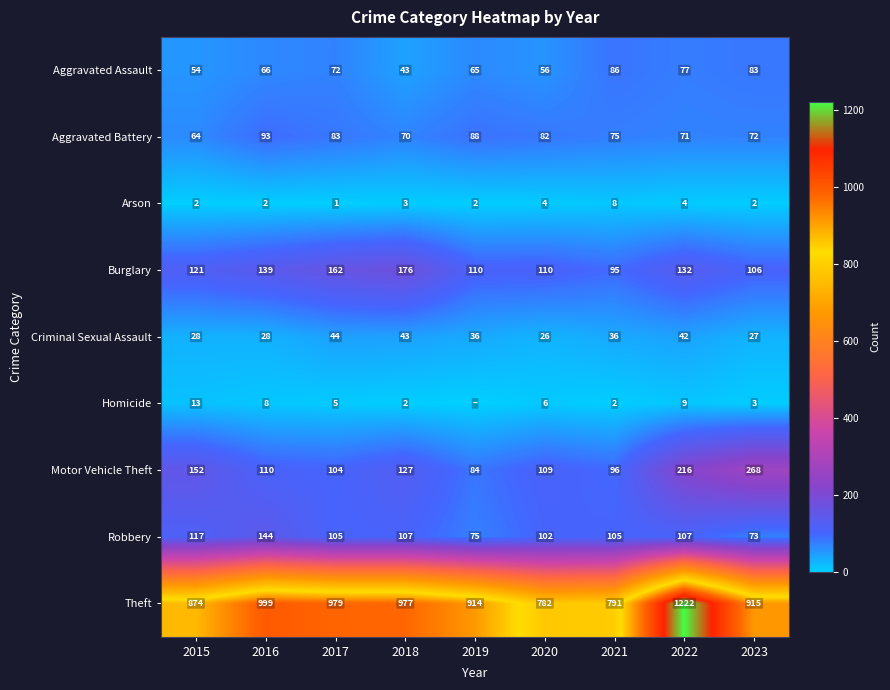

Is the value of Homicide at 2018 greater than the value of Robbery at 2016?

No